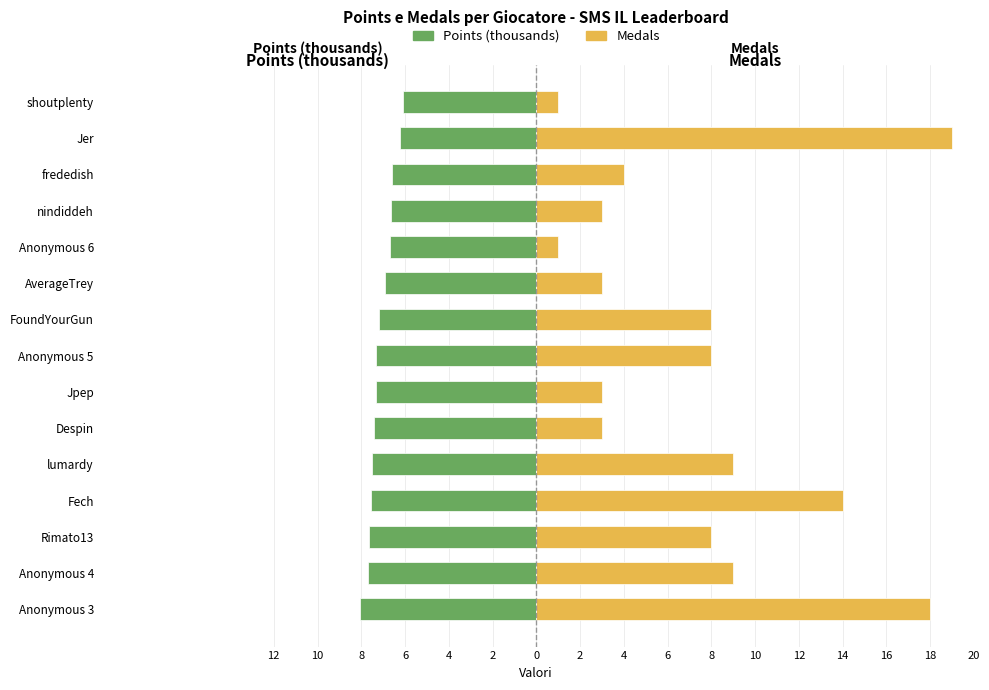

At how many categories does at least one series exceed -4?

15